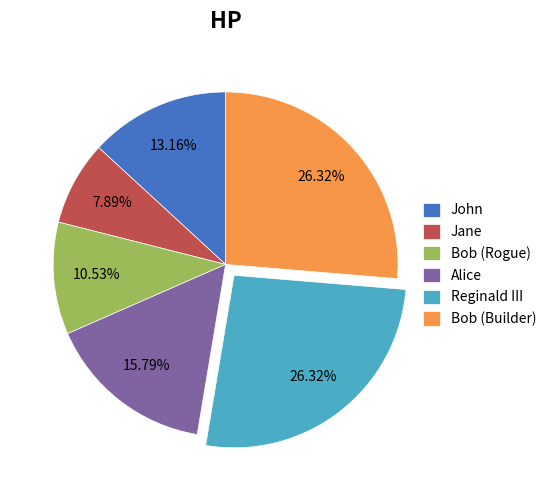

What is the smallest slice in the pie chart?

Jane